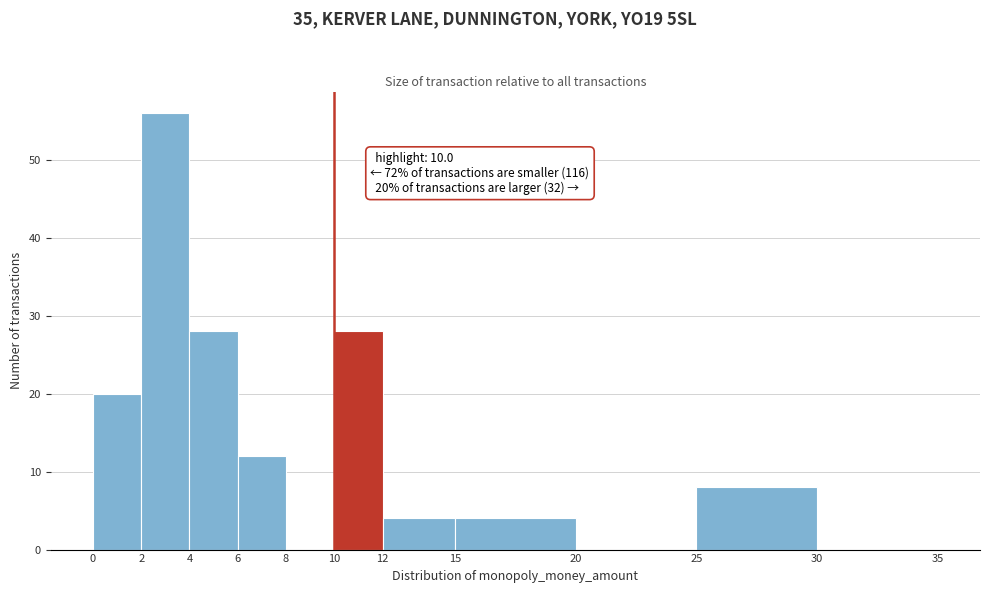

Over which range of the x-axis is the bar tallest?

2 to 4